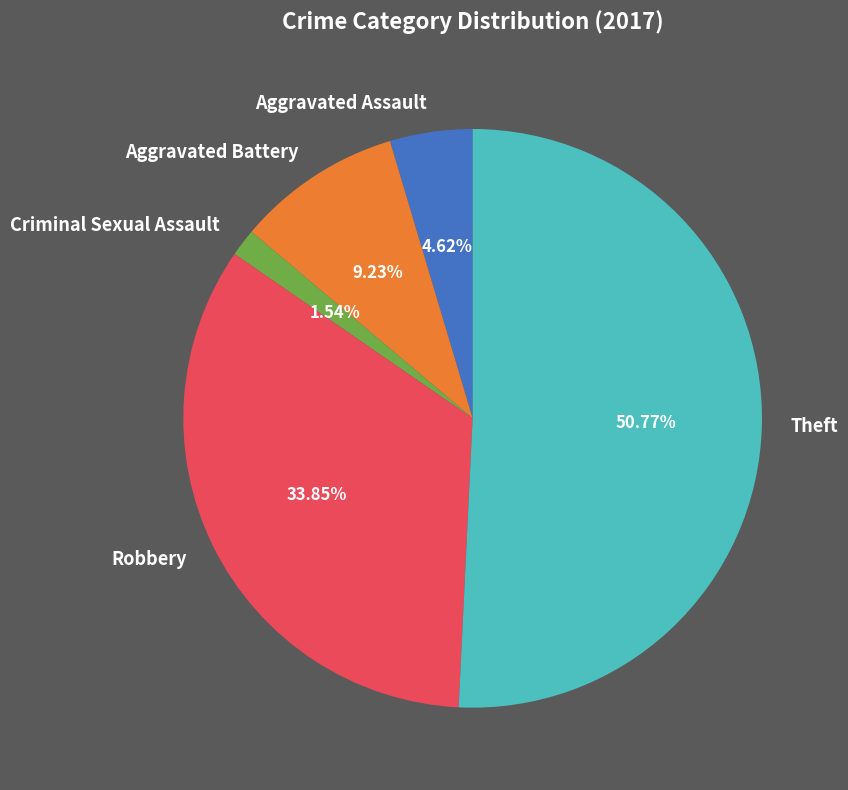

Is it true that Theft is 51% of the pie?

True